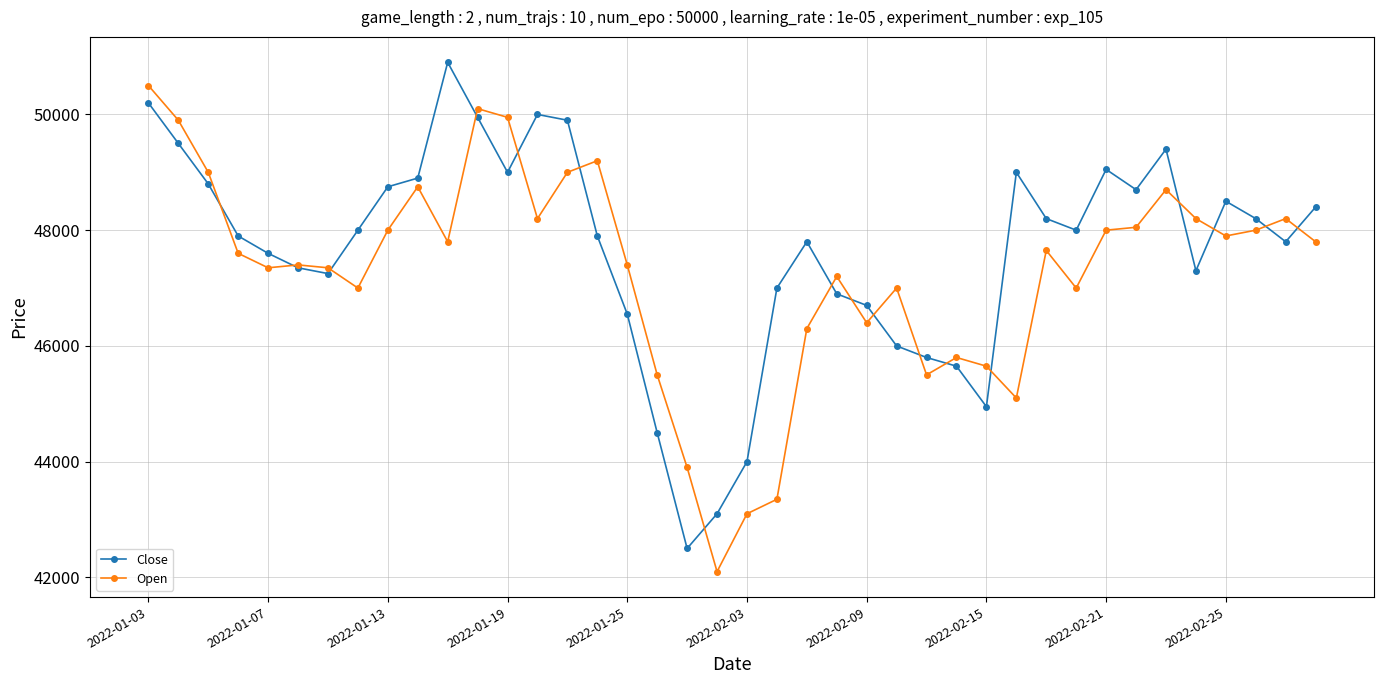

True or false: Close and Open cross at least once.

True